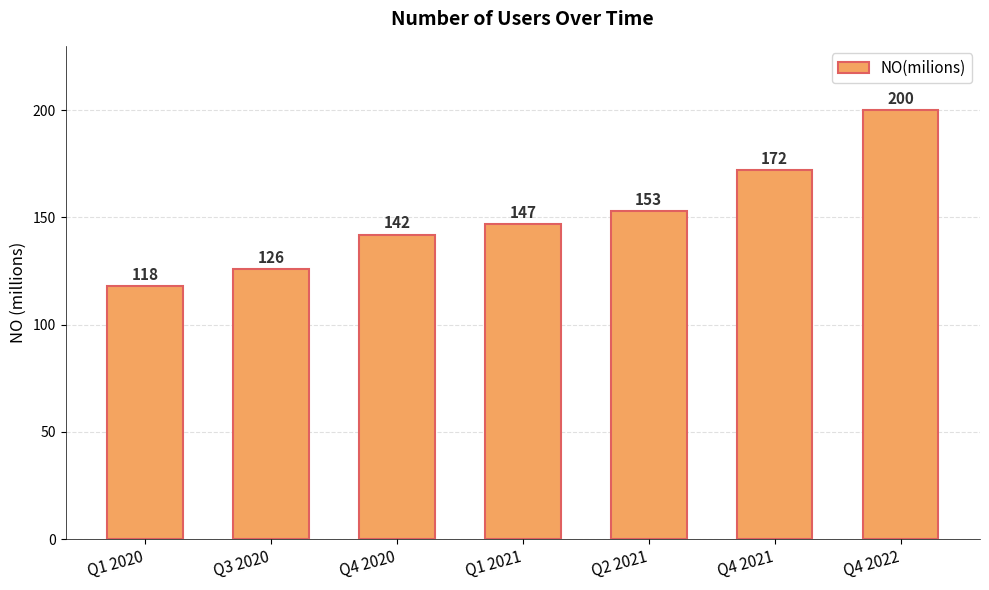

What is the average value?

151